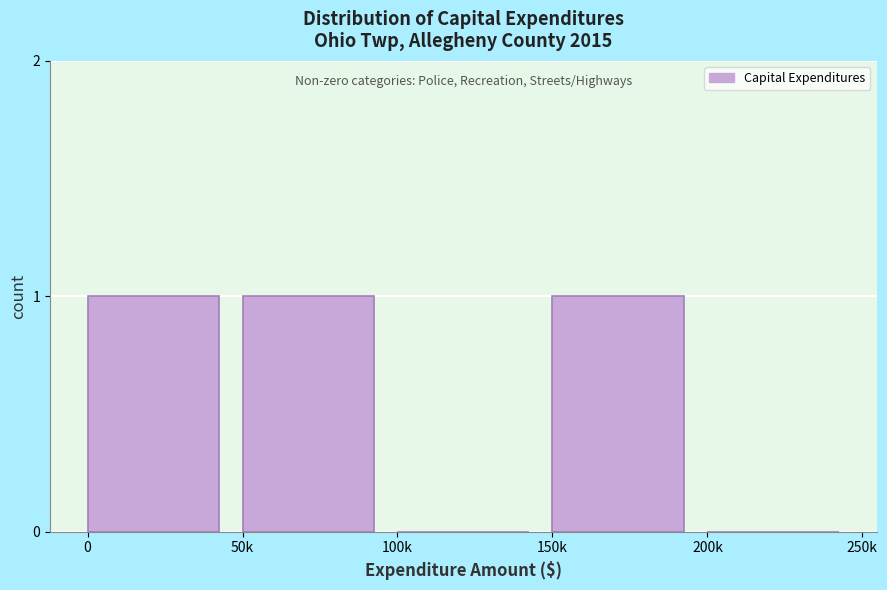

Reading left to right, list all the values displayed in this chart.

0=1	50k=1	100k=0	150k=1	200k=0